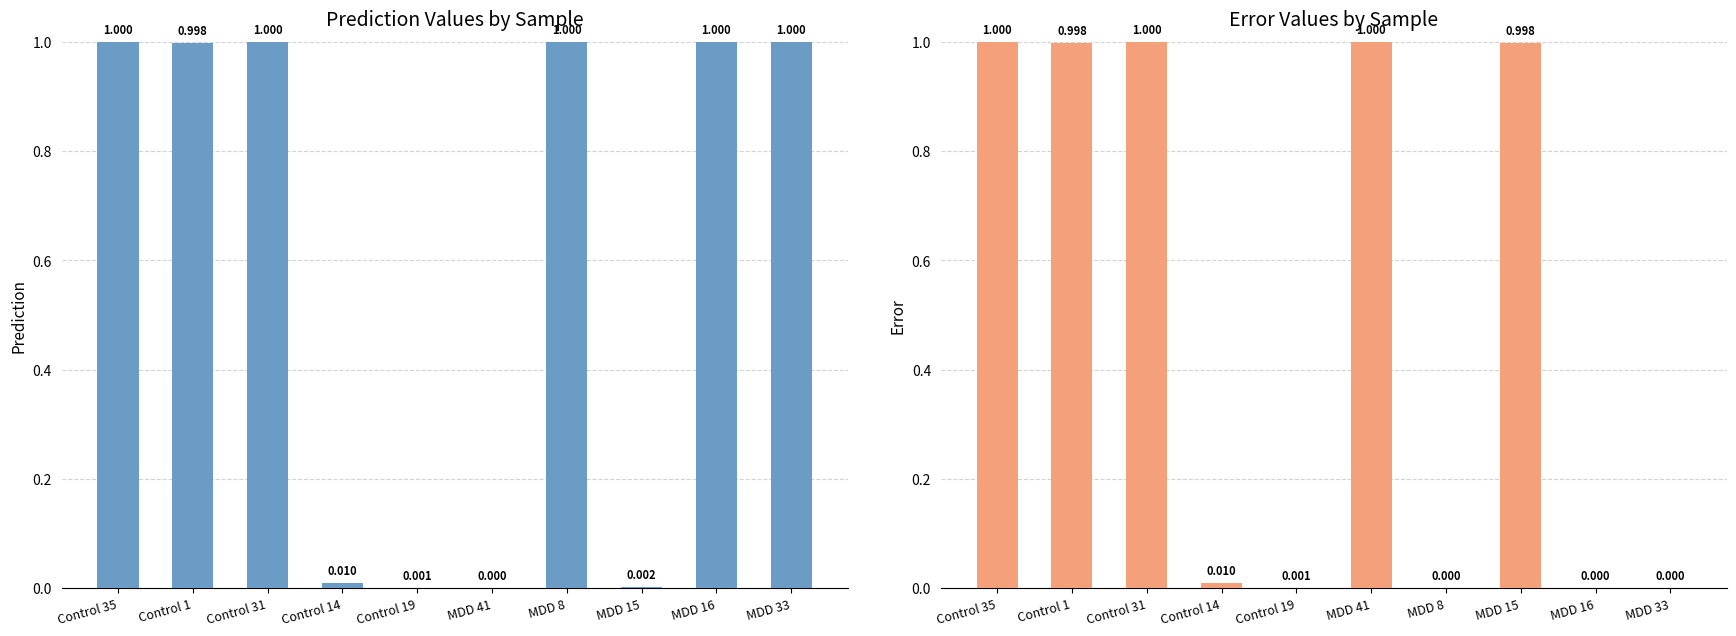

Reading left to right, list all the values displayed in this chart.

Prediction: Control 35=1.0	Control 1=1.0	Control 31=1.0	Control 14=0.0	Control 19=0.0	MDD 41=0.0	MDD 8=1.0	MDD 15=0.0	MDD 16=1.0	MDD 33=1.0
Error: Control 35=1.0	Control 1=1.0	Control 31=1.0	Control 14=0.0	Control 19=0.0	MDD 41=1.0	MDD 8=0.0	MDD 15=1.0	MDD 16=0.0	MDD 33=0.0